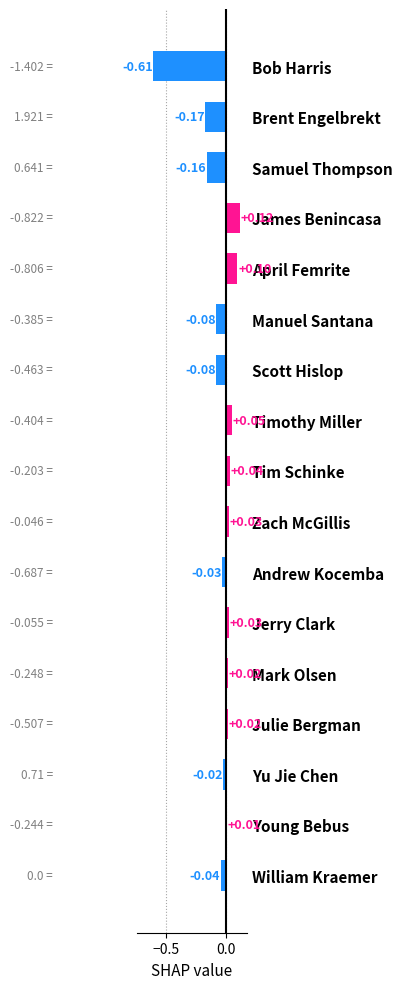

At which category does the chart reach its minimum across all series?

Bob Harris